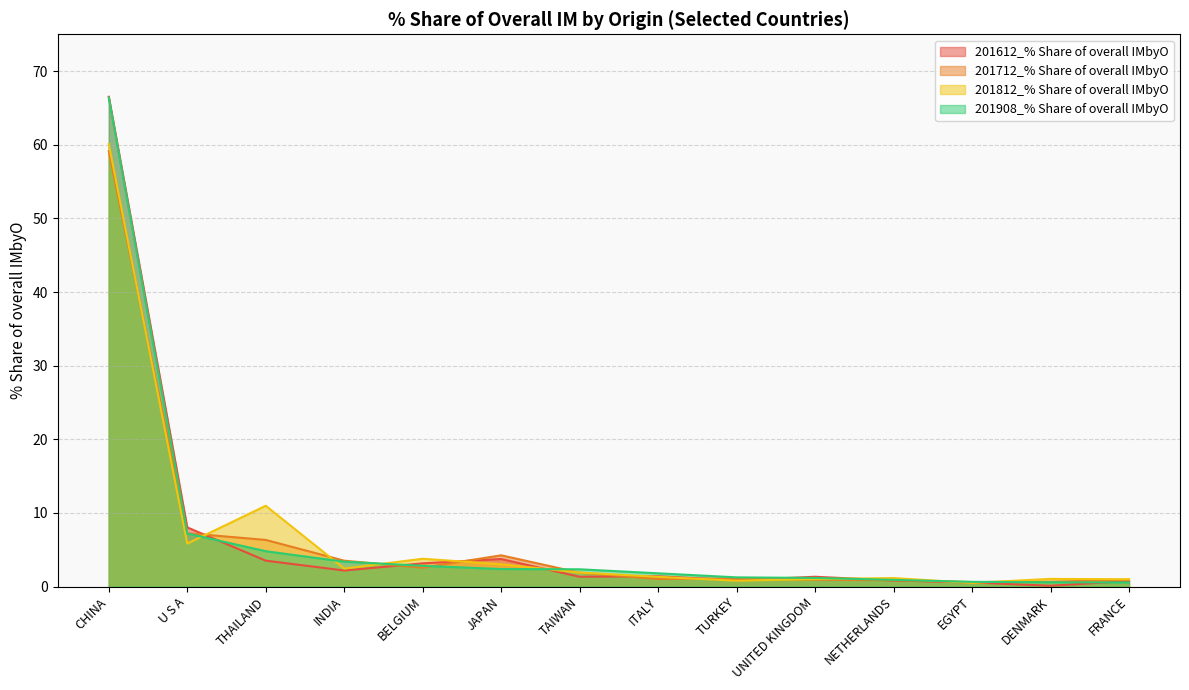

How many lines are shown in the chart?

4